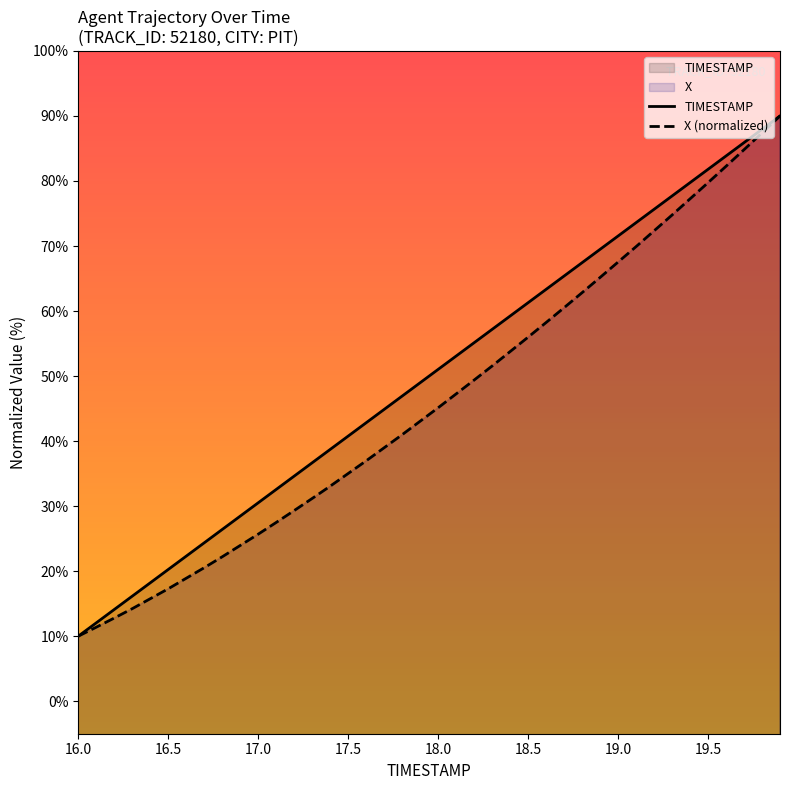

Which series has the largest range (max minus min)?

TIMESTAMP